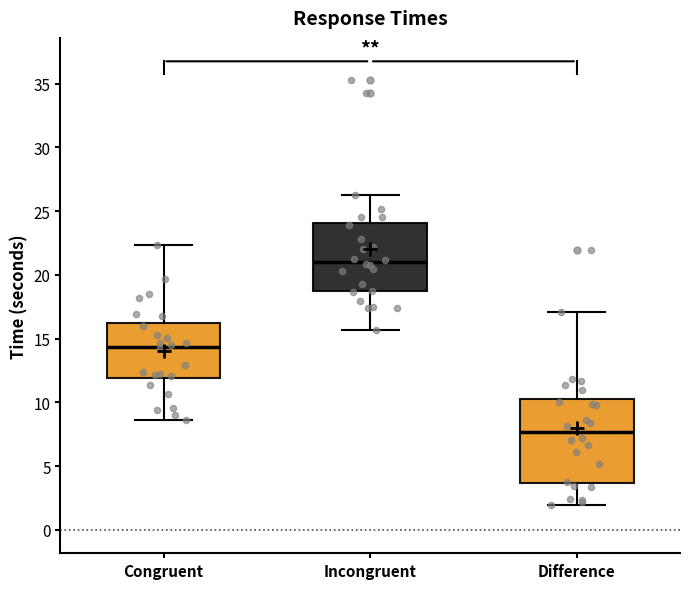

Comparing the boxes themselves (not the whiskers), which one is the tallest?

Difference